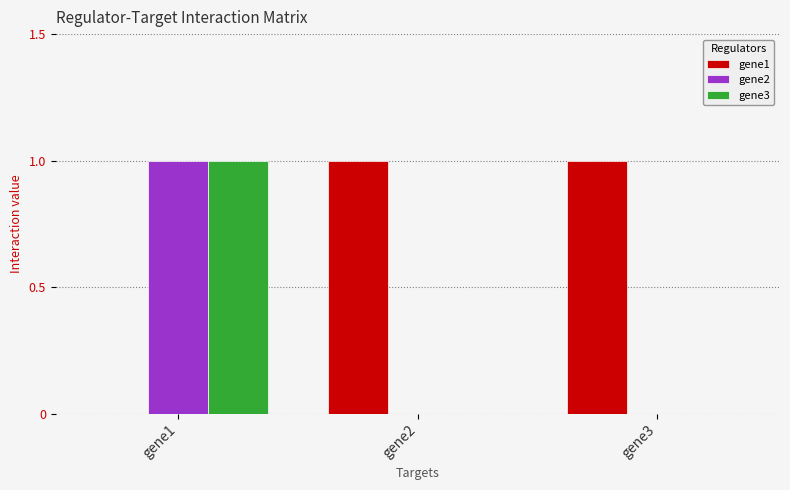

What is the sum of the gene1 values at gene1 and gene2?

1